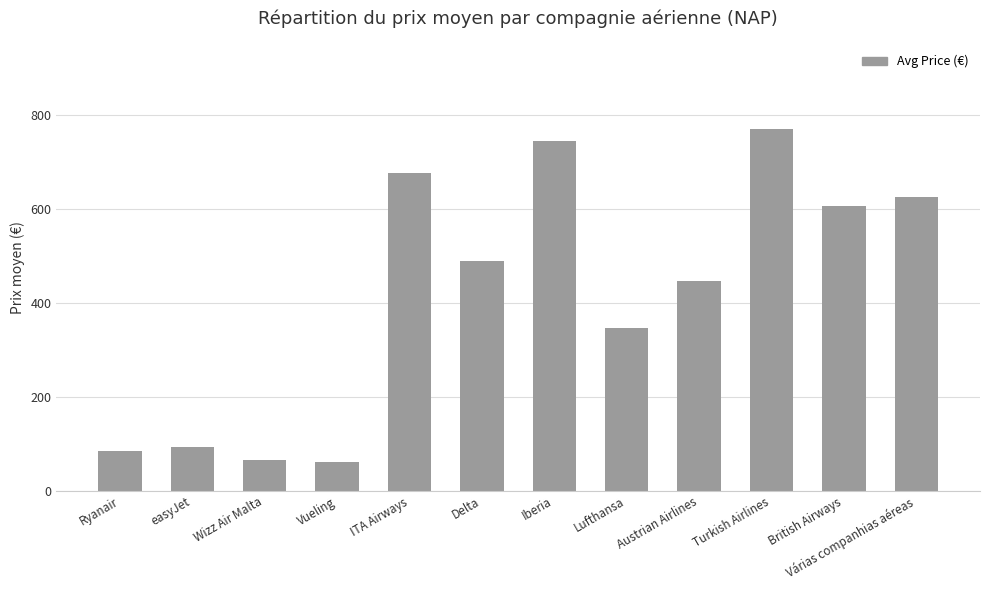

What is the minimum value shown in the chart?

60.7